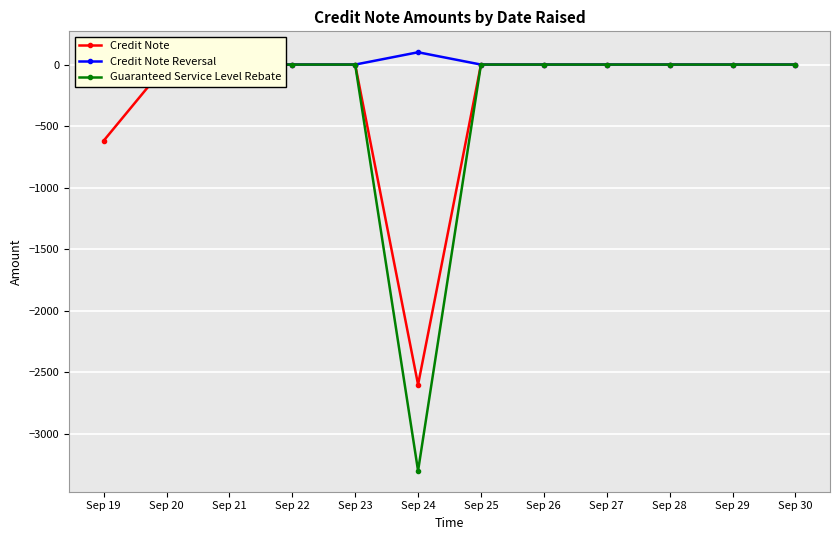

What is the difference between the highest and lowest values at Sep 19?

619.2